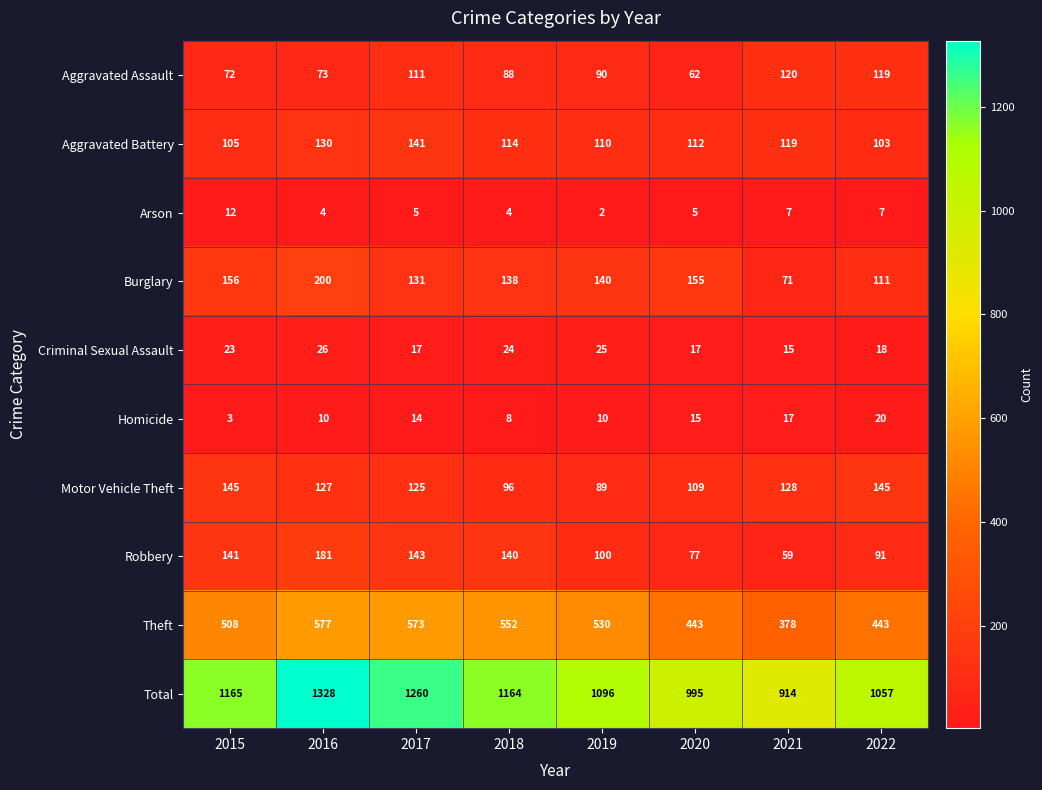

What is the difference between the Robbery values at 2022 and 2018?

49